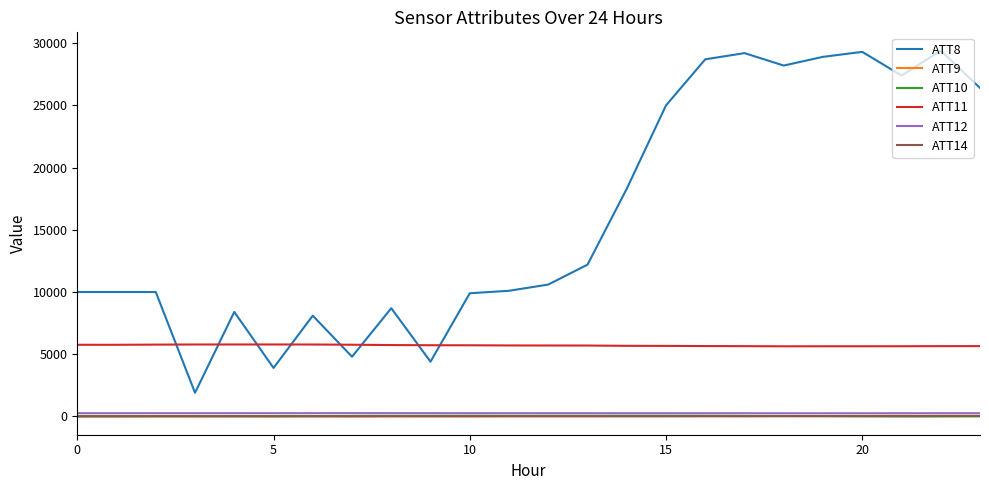

Does the chart have visible grid lines?

No